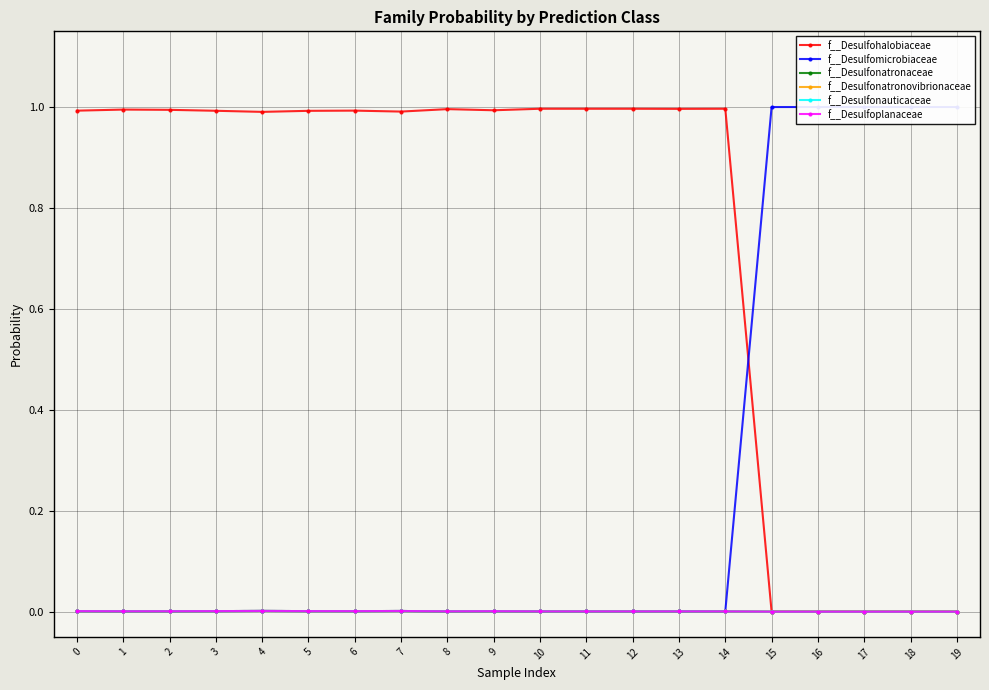

Which series has the largest total across all categories?

f__Desulfohalobiaceae